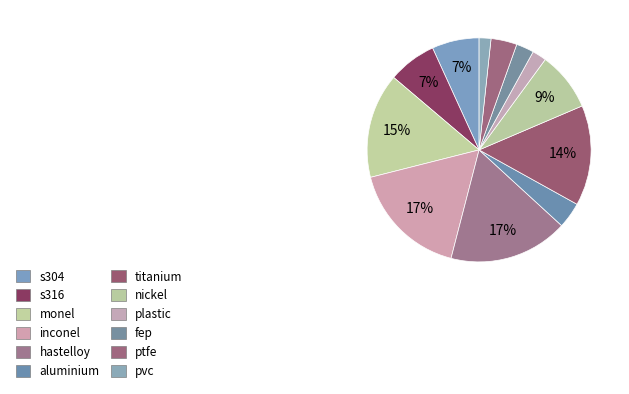

Count the number of slices in the pie.

12